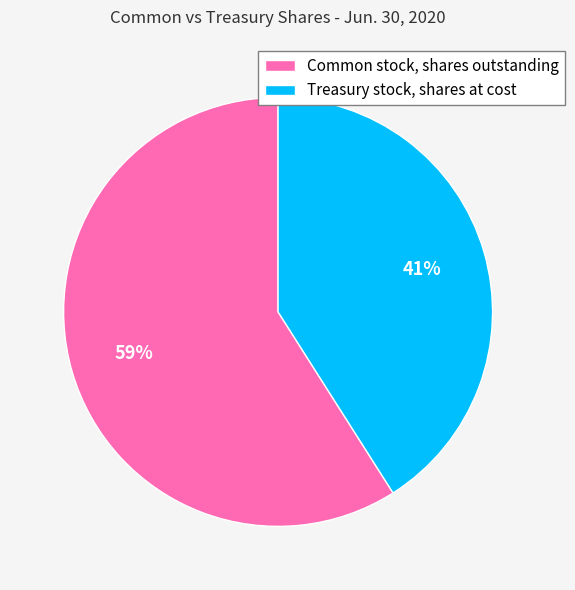

To the nearest percent, what percentage of the pie is Common stock, shares outstanding?

59%